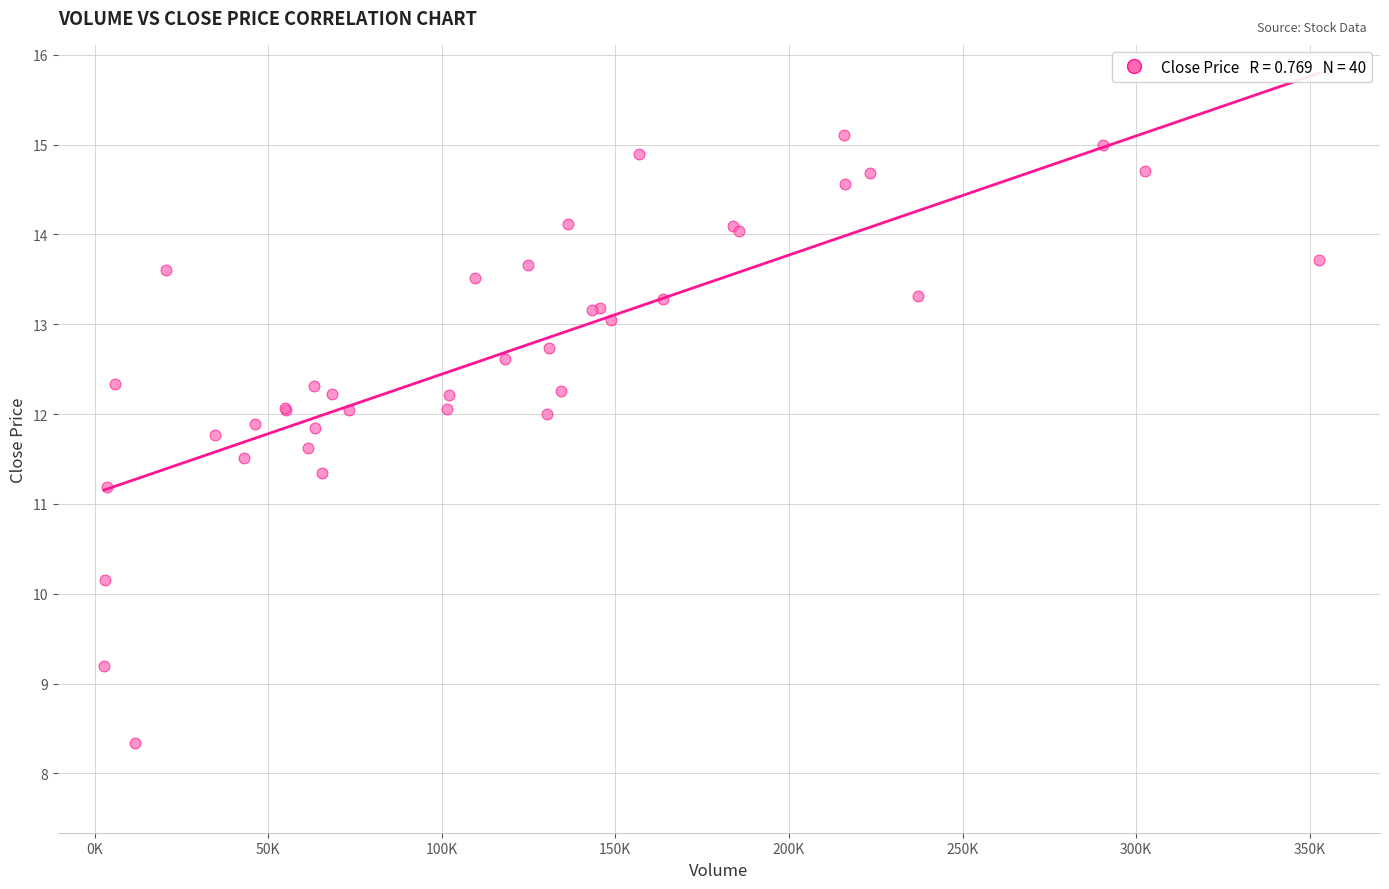

What Y value in the scatter plot is closest to 11?

11.2